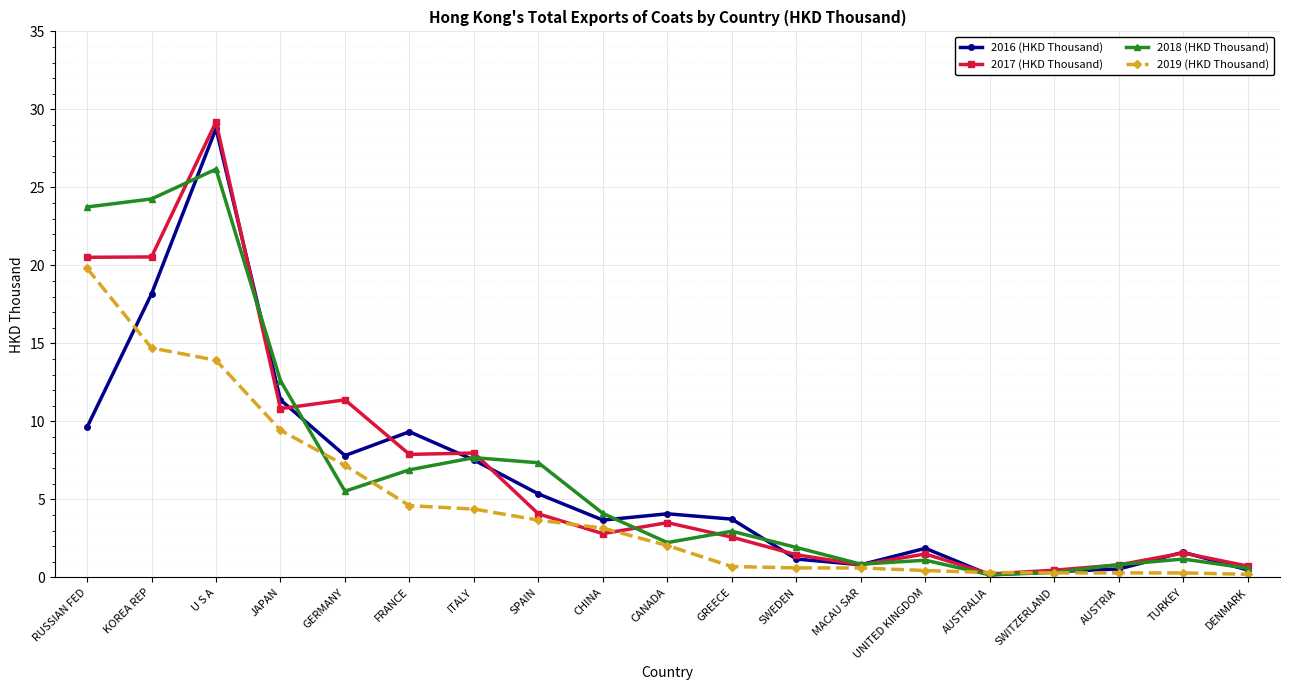

What is the label of the 8th point from the right?

SWEDEN